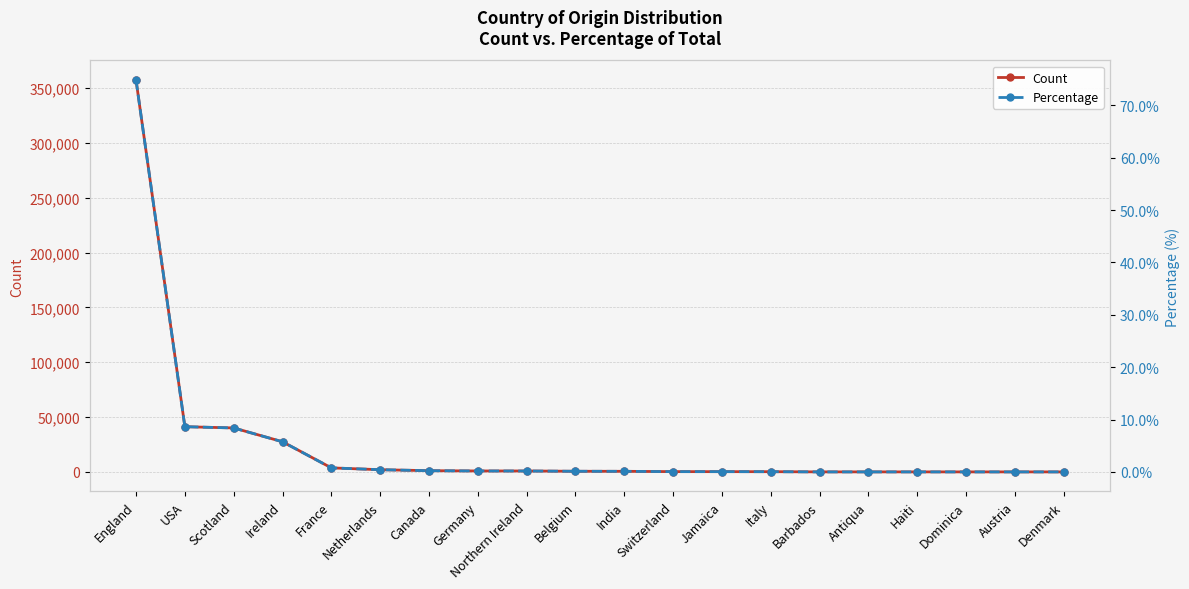

Rank the series by their maximum value, from highest to lowest.

Count, Percentage